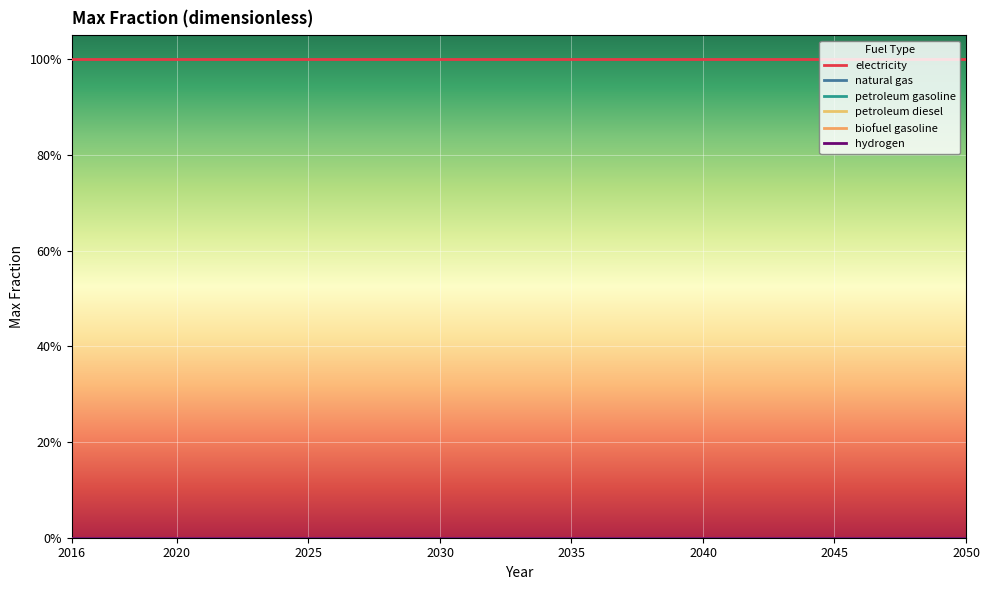

Reading left to right, transcribe all the data shown in this chart.

electricity: 1	1	1	1	1	1	1	1	1	1	1	1	1	1	1	1	1	1	1	1	1	1	1	1	1	1	1	1	1	1	1	1	1	1	1
natural gas: 0	0	0	0	0	0	0	0	0	0	0	0	0	0	0	0	0	0	0	0	0	0	0	0	0	0	0	0	0	0	0	0	0	0	0
petroleum gasoline: 0	0	0	0	0	0	0	0	0	0	0	0	0	0	0	0	0	0	0	0	0	0	0	0	0	0	0	0	0	0	0	0	0	0	0
petroleum diesel: 0	0	0	0	0	0	0	0	0	0	0	0	0	0	0	0	0	0	0	0	0	0	0	0	0	0	0	0	0	0	0	0	0	0	0
biofuel gasoline: 0	0	0	0	0	0	0	0	0	0	0	0	0	0	0	0	0	0	0	0	0	0	0	0	0	0	0	0	0	0	0	0	0	0	0
hydrogen: 0	0	0	0	0	0	0	0	0	0	0	0	0	0	0	0	0	0	0	0	0	0	0	0	0	0	0	0	0	0	0	0	0	0	0